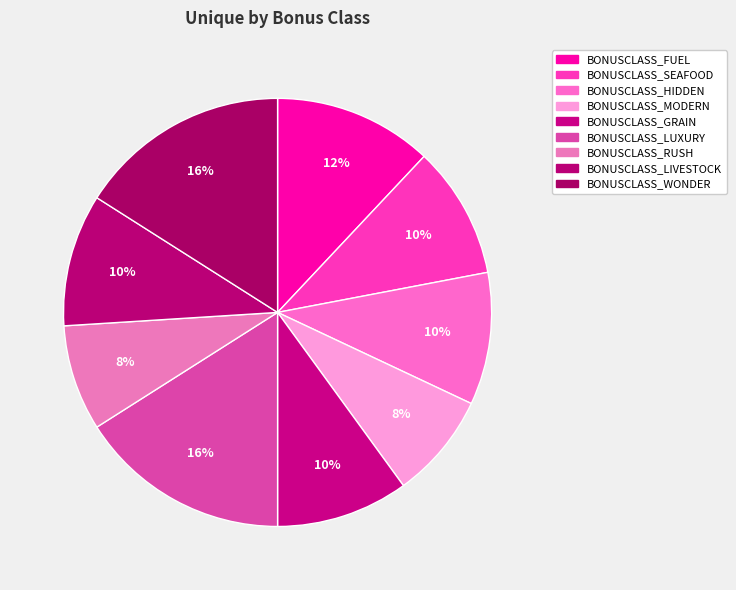

Count the number of slices in the pie.

9